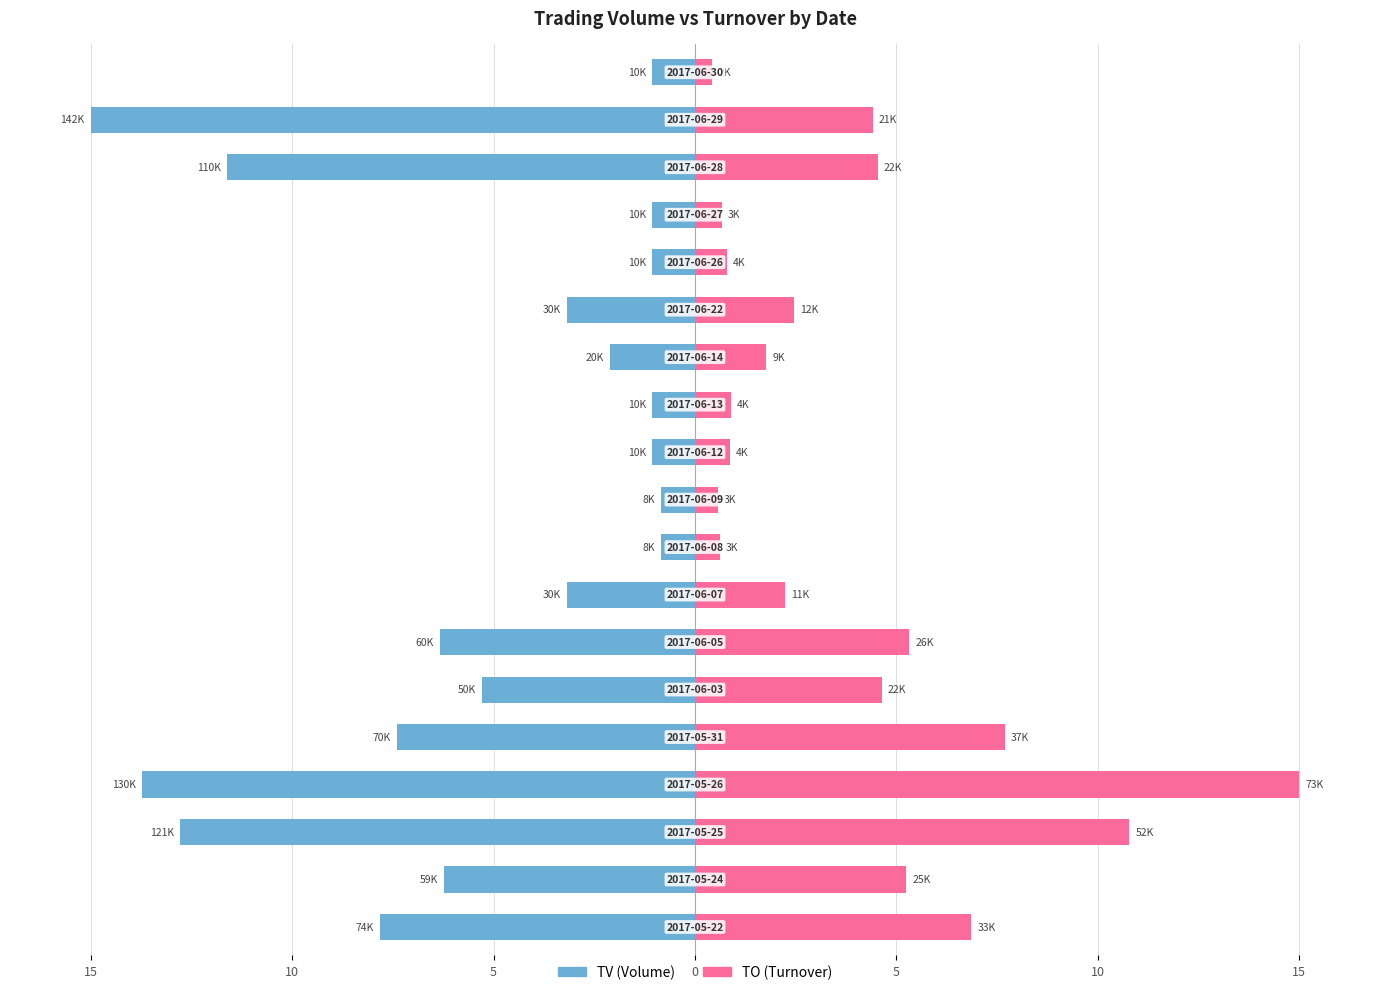

Rank the series at 12 from highest to lowest value.

TO, TV